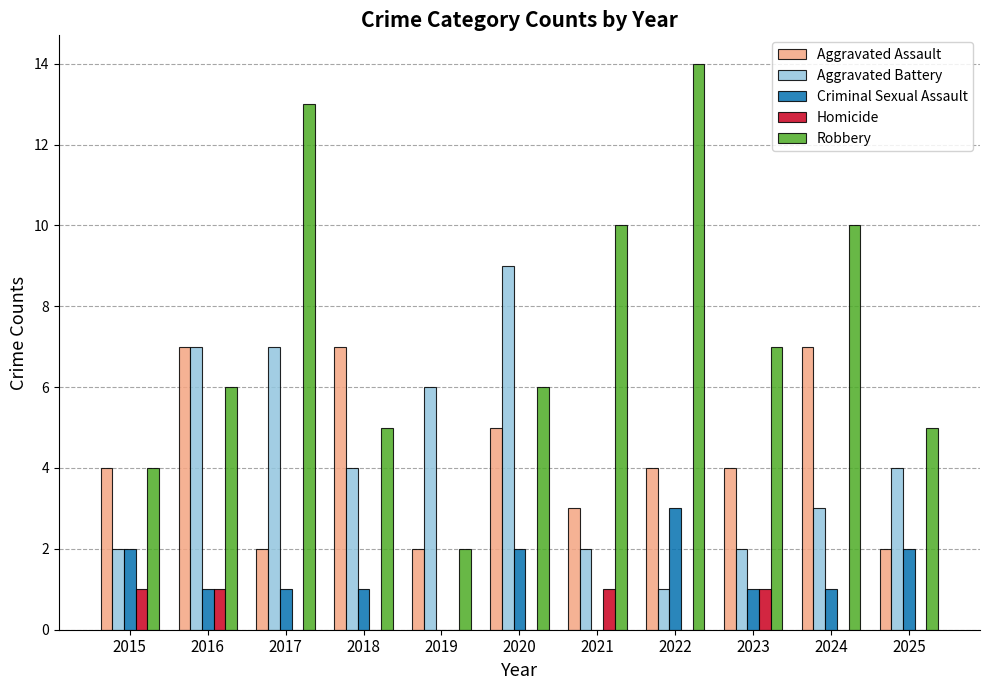

Which series changed the most between 2017 and 2023?

Robbery